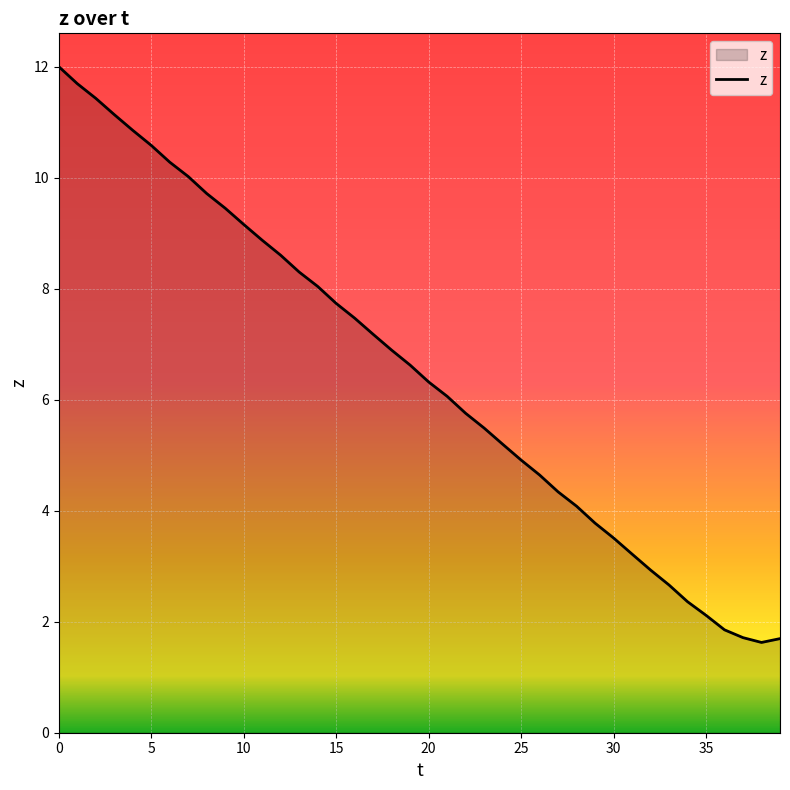

What is the minimum value shown in the chart?

1.6